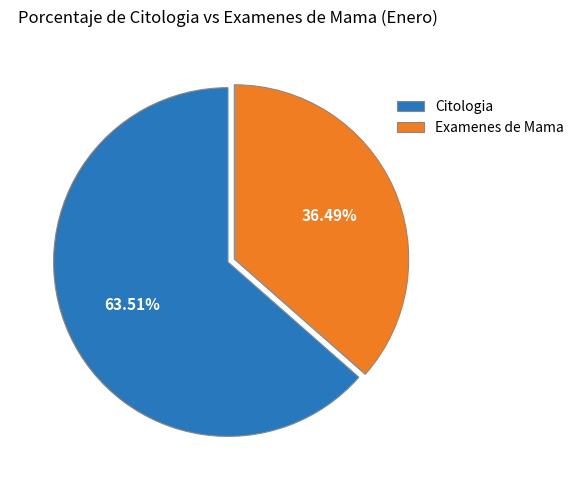

Do Citologia and Examenes de Mama together represent more than half of the pie?

Yes